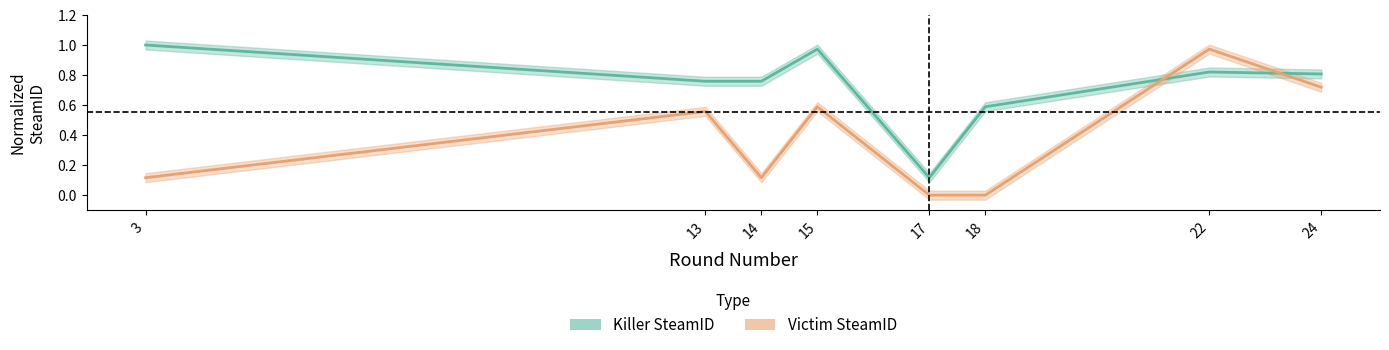

What is the spread (max minus min) of values at 24?

0.1